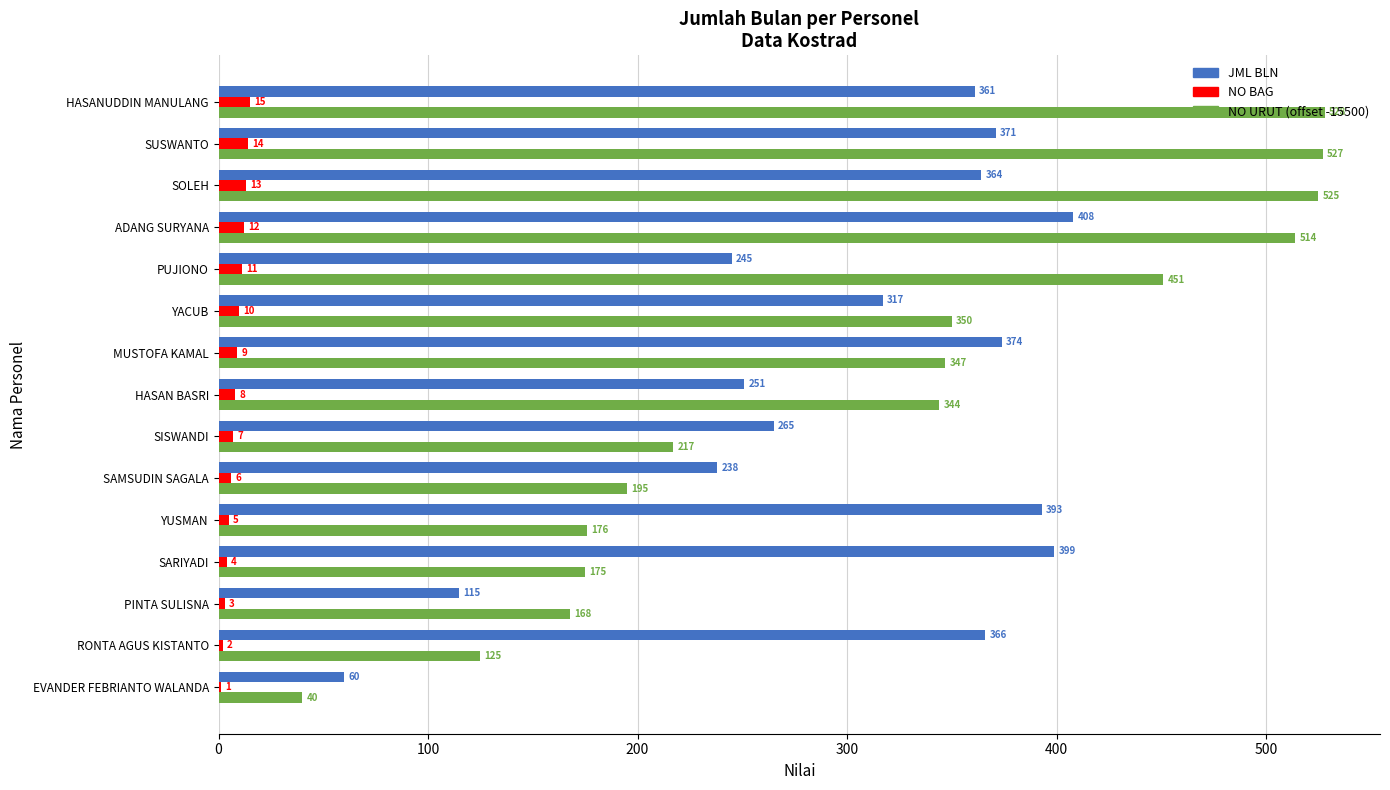

True or false: NO URUT (offset -15500) has a value of 217 at SISWANDI.

True